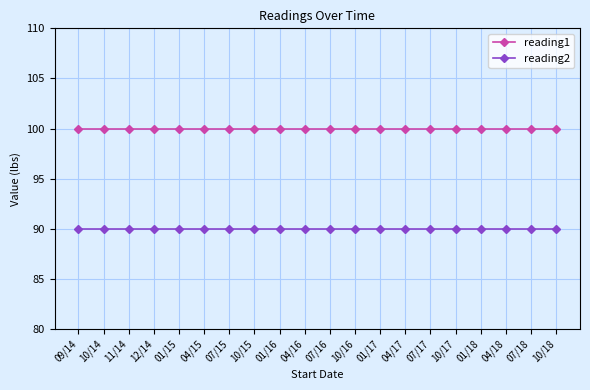

What is the label of the 19th point from the left?

07/18